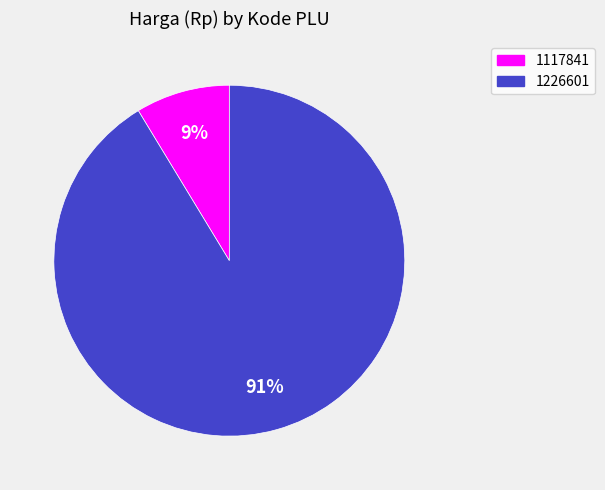

Between 1226601 and 1117841, which is larger?

1226601